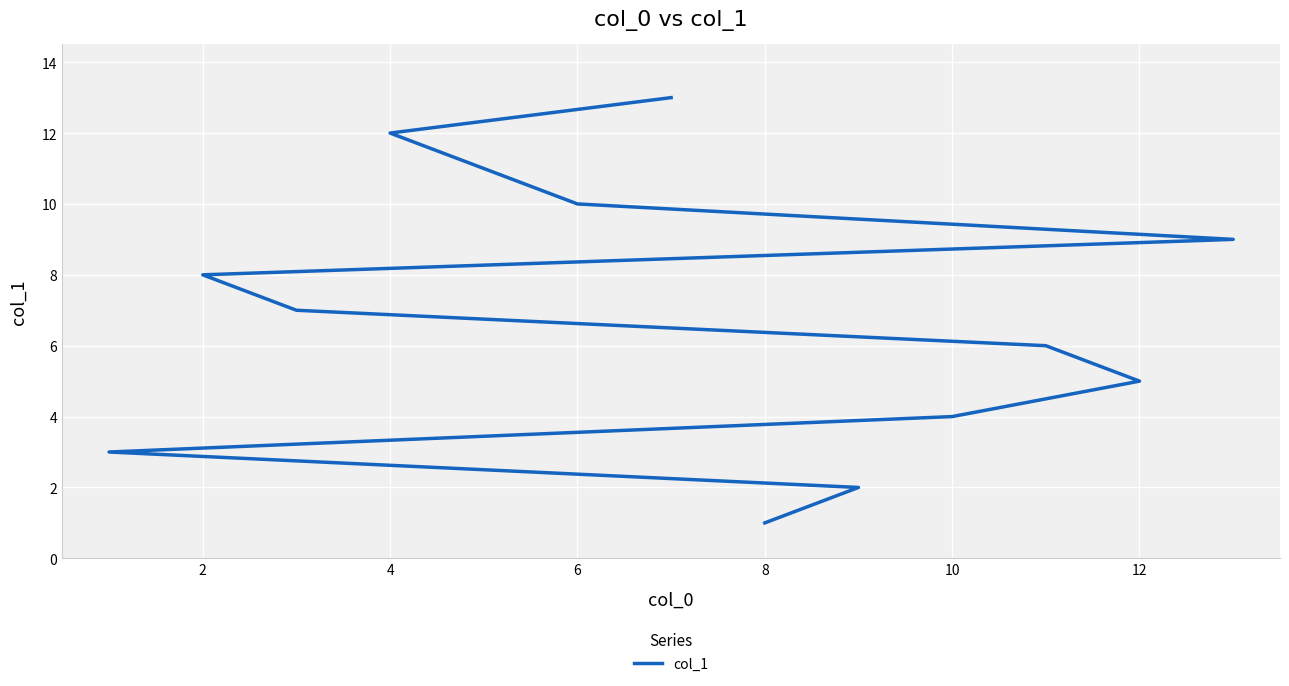

What is the value of the 8th point from the left?

8